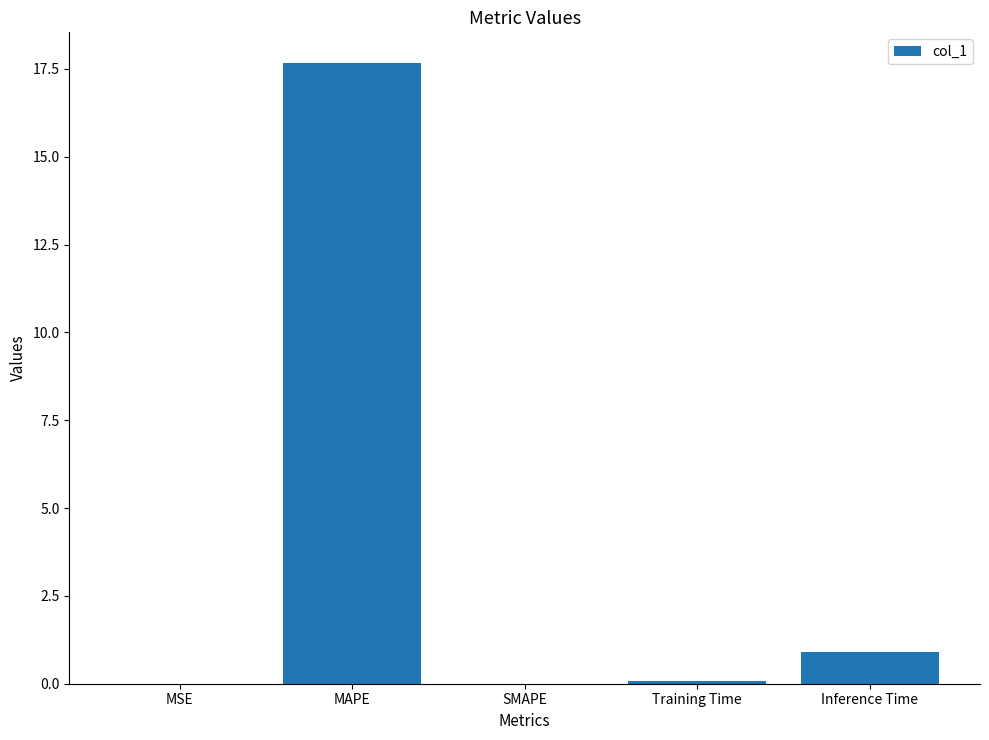

The chart shows a value of 10.4 at MAPE. True or false?

False